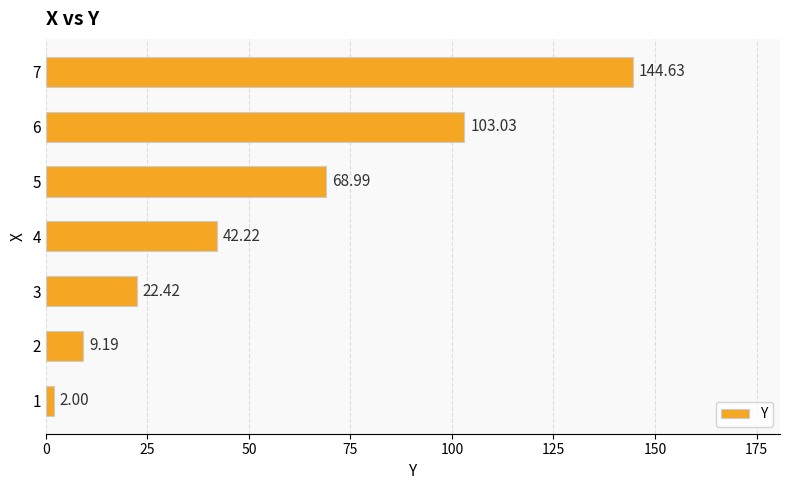

List the labels in order of value, largest first.

7, 6, 5, 4, 3, 2, 1